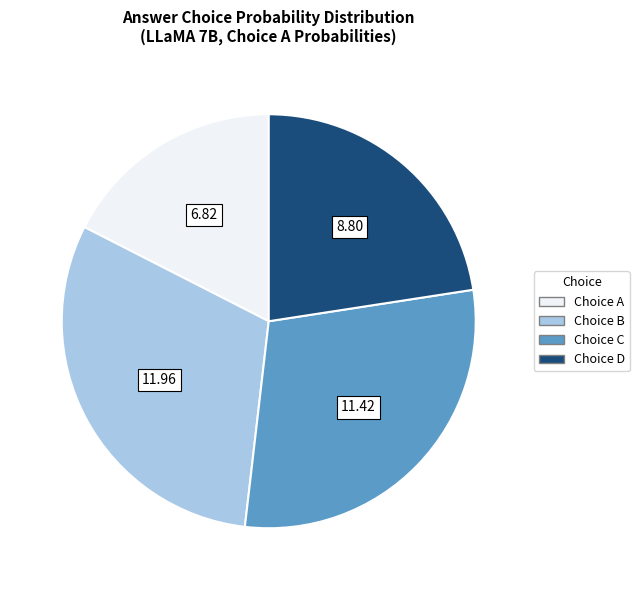

Which category has the biggest portion of the pie?

Choice B